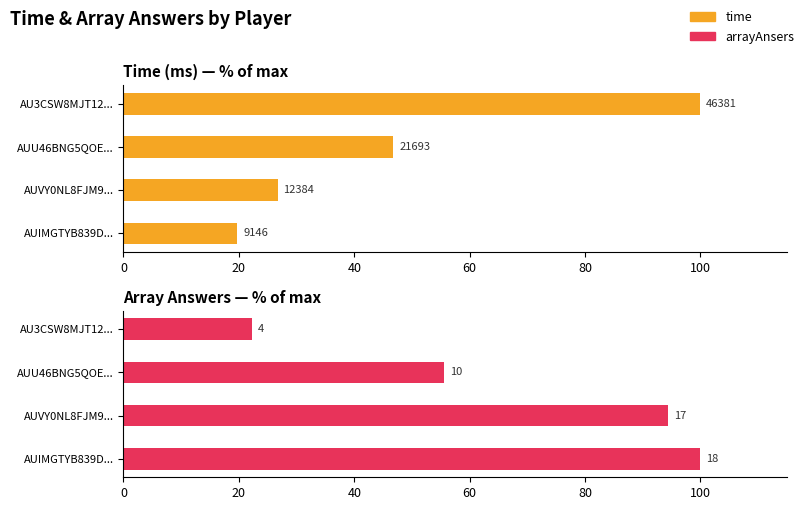

What is the minimum value shown in the chart?

19.7